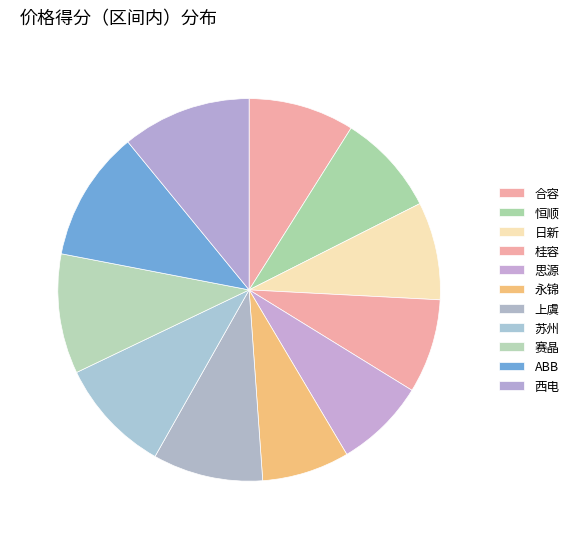

Does any single category account for the majority?

No